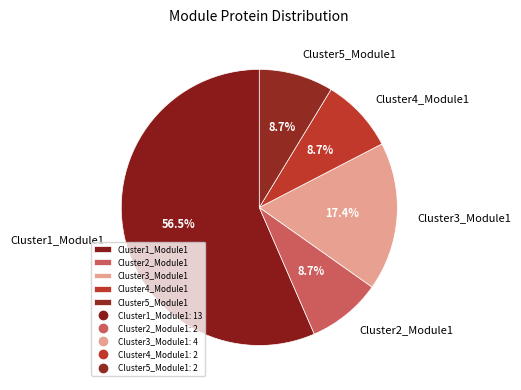

Is the sum of Cluster2_Module1 and Cluster5_Module1 greater than half?

No